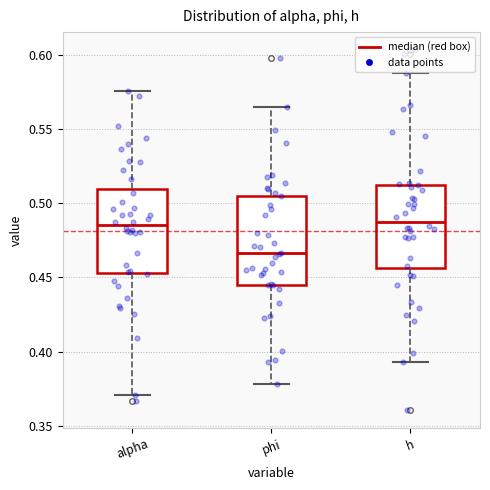

Where does the lower whisker of the box for phi end on the y-axis? The values are not printed on the chart, so give them approximately, as read against the axis.

0.380